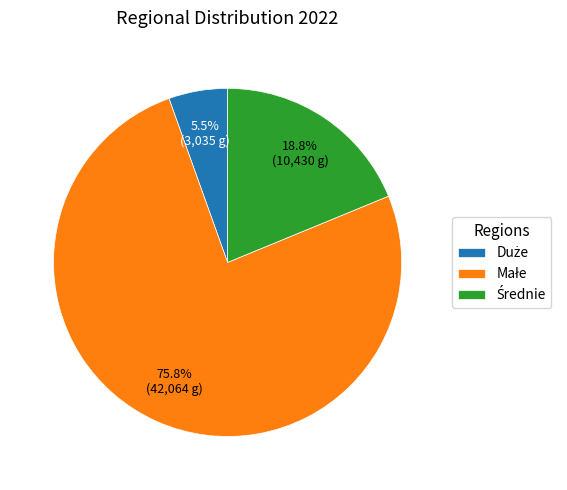

How many segments does this pie chart have?

3